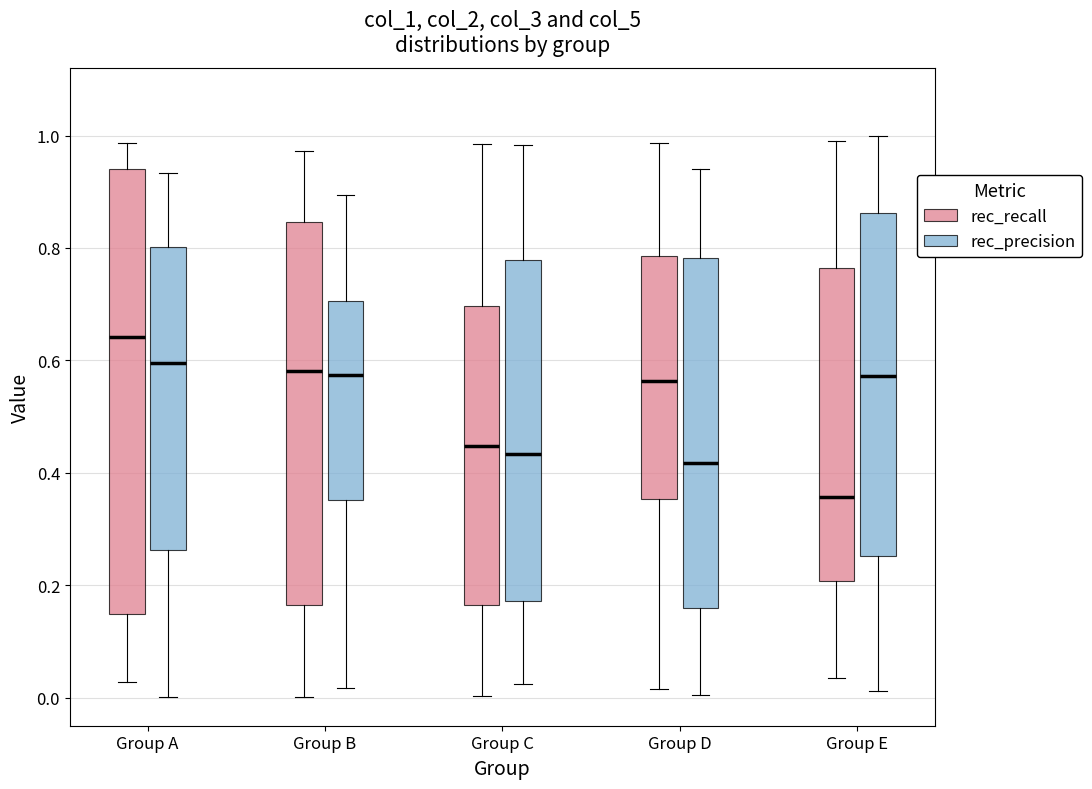

Reading left to right, transcribe this box plot: for each box, give where its median line is, the range the box spans, and where its two whiskers end, as read against the y-axis. The values are not printed on the chart, so give them approximately, as read against the axis.

Group A (rec_recall): median 0.64, box 0.14 to 0.94, whiskers 0.02 to 0.98
Group A (rec_precision): median 0.60, box 0.26 to 0.80, whiskers 0.00 to 0.94
Group B (rec_recall): median 0.58, box 0.16 to 0.84, whiskers 0.00 to 0.98
Group B (rec_precision): median 0.58, box 0.36 to 0.70, whiskers 0.02 to 0.90
Group C (rec_recall): median 0.44, box 0.16 to 0.70, whiskers 0.00 to 0.98
Group C (rec_precision): median 0.44, box 0.18 to 0.78, whiskers 0.02 to 0.98
Group D (rec_recall): median 0.56, box 0.36 to 0.78, whiskers 0.02 to 0.98
Group D (rec_precision): median 0.42, box 0.16 to 0.78, whiskers 0.00 to 0.94
Group E (rec_recall): median 0.36, box 0.20 to 0.76, whiskers 0.04 to 0.98
Group E (rec_precision): median 0.58, box 0.26 to 0.86, whiskers 0.02 to 1.00